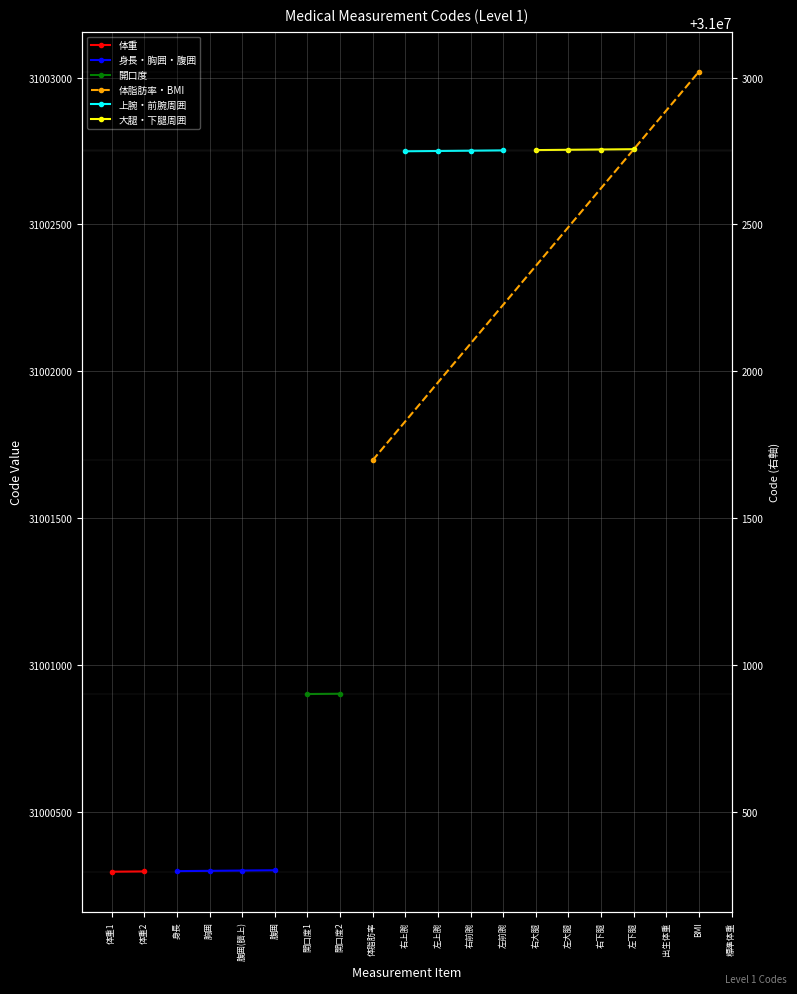

Which series has the largest total across all categories?

大腿/下腿周囲